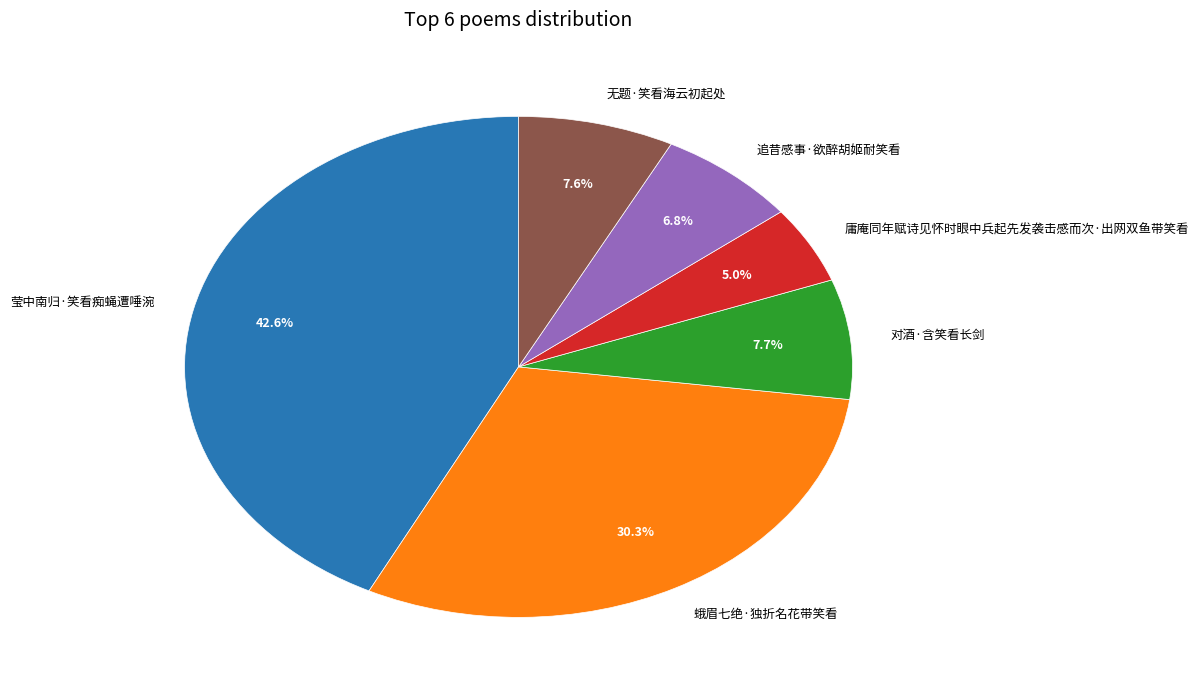

To the nearest percent, what percentage of the pie is 庸庵同年赋诗见怀时眼中兵起先发袭击感而次·出网双鱼带笑看?

5%